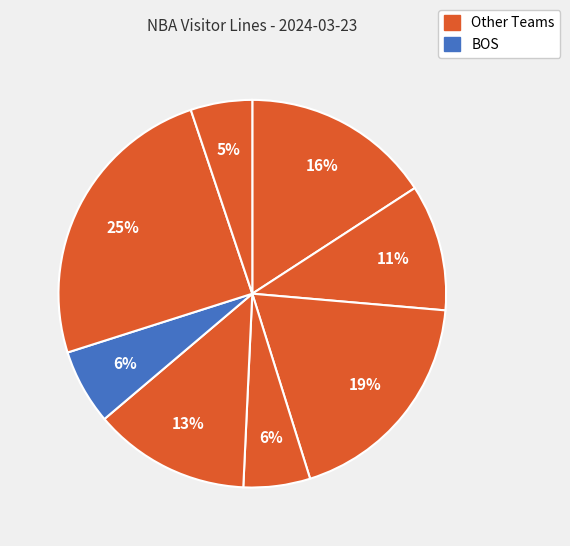

Rank the categories by value from lowest to highest.

DEN, PHO, BOS, SAC, TOR, BRK, CHO, UTA